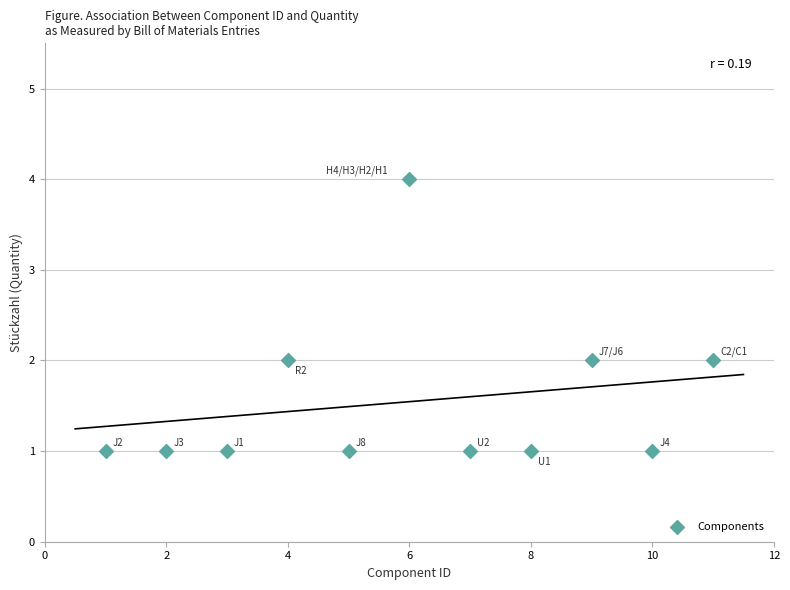

What is the average X value?

6